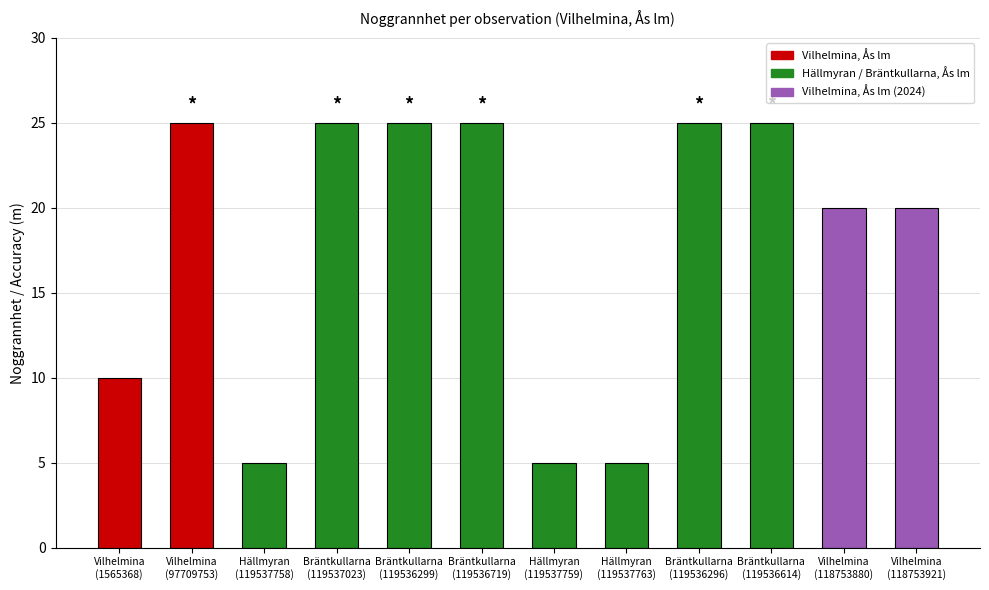

Between Hällmyran
(119537763) and Bräntkullarna
(119536614), which is larger?

Bräntkullarna
(119536614)